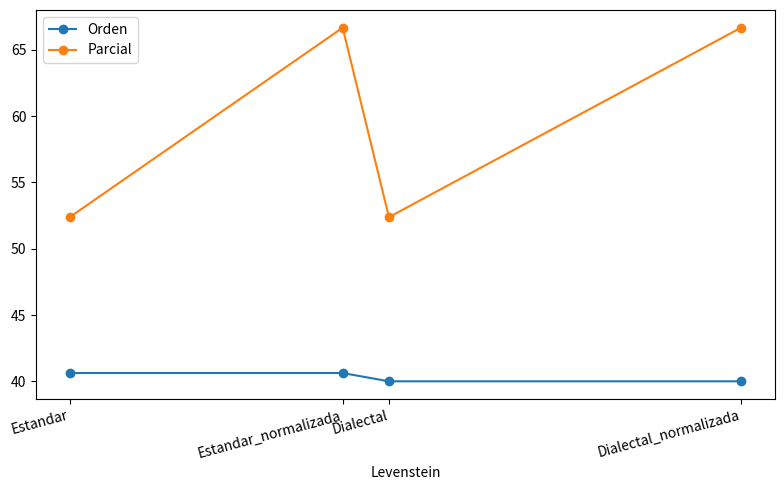

Reading right to left, extract all data points from this chart.

Orden: 40.0	40.0	40.6	40.6
Parcial: 66.7	52.4	66.7	52.4